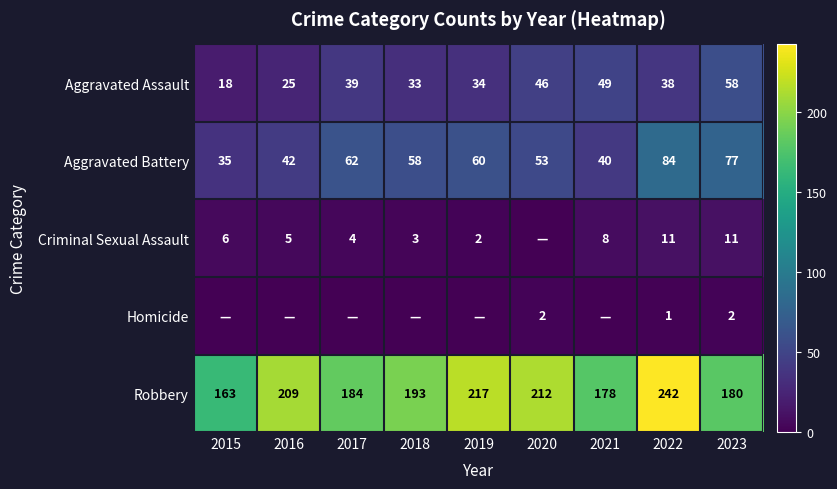

At how many categories does at least one series exceed 38?

9